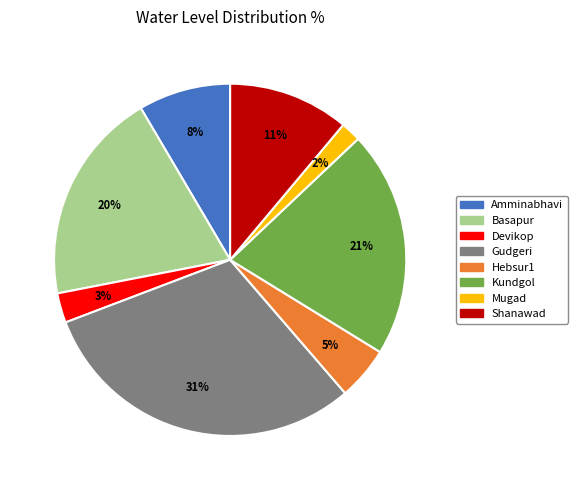

Which has a higher value, Shanawad or Mugad?

Shanawad